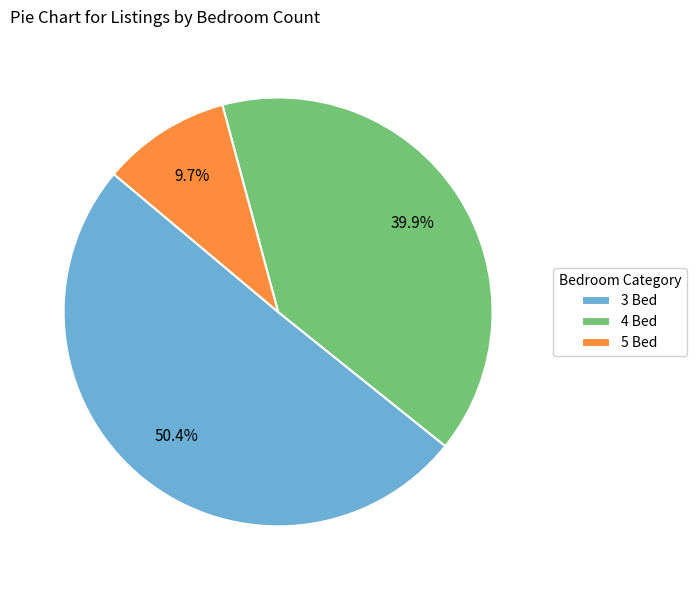

What percentage do 4 Bed and 5 Bed together represent?

49.6%